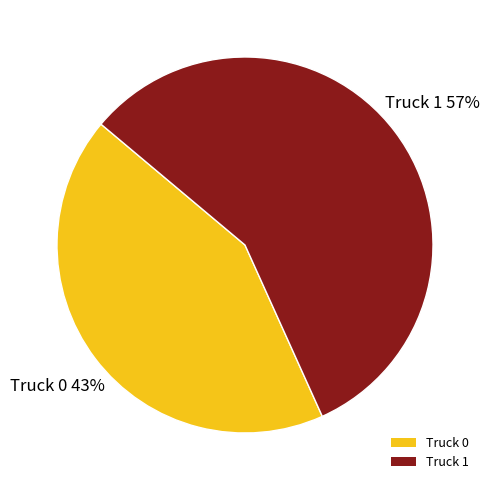

To the nearest percent, what is the combined percentage of Truck 0 and Truck 1?

100%